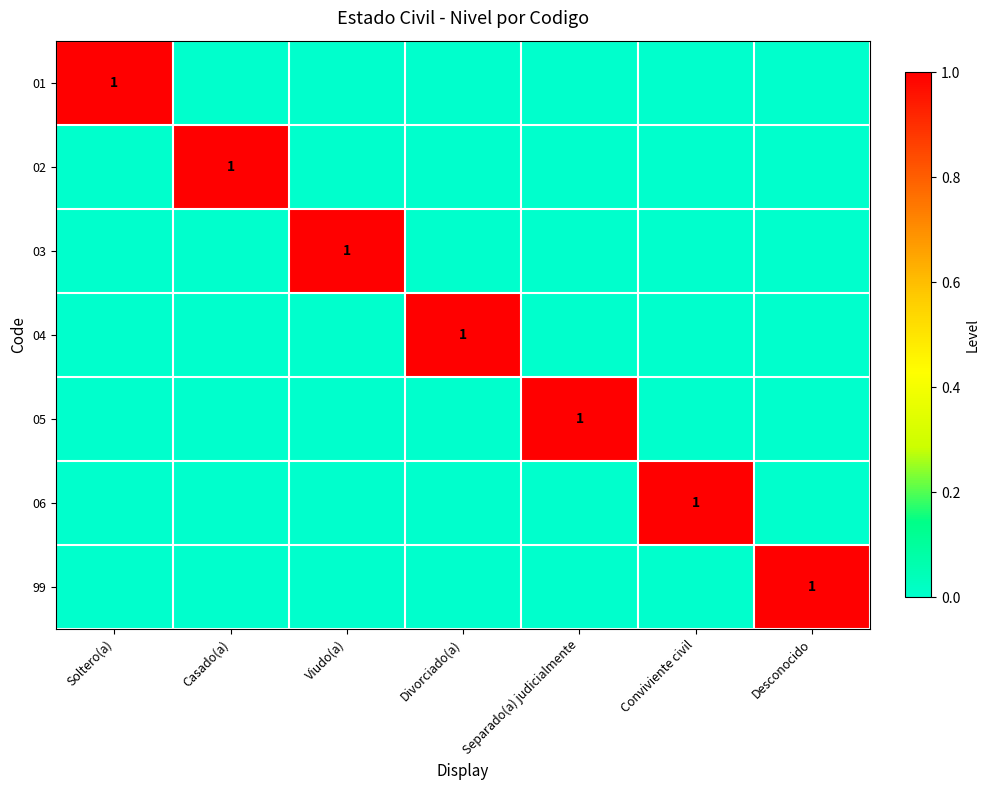

What is the total value across all series at Viudo(a)?

1